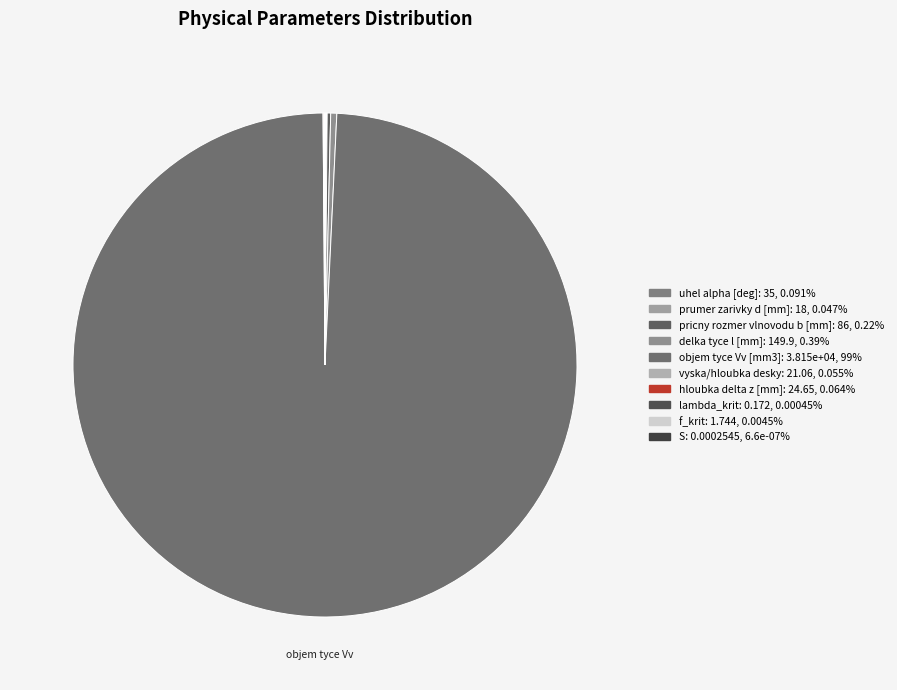

How much of the chart is everything except vyska/hloubka desky?

99.9%